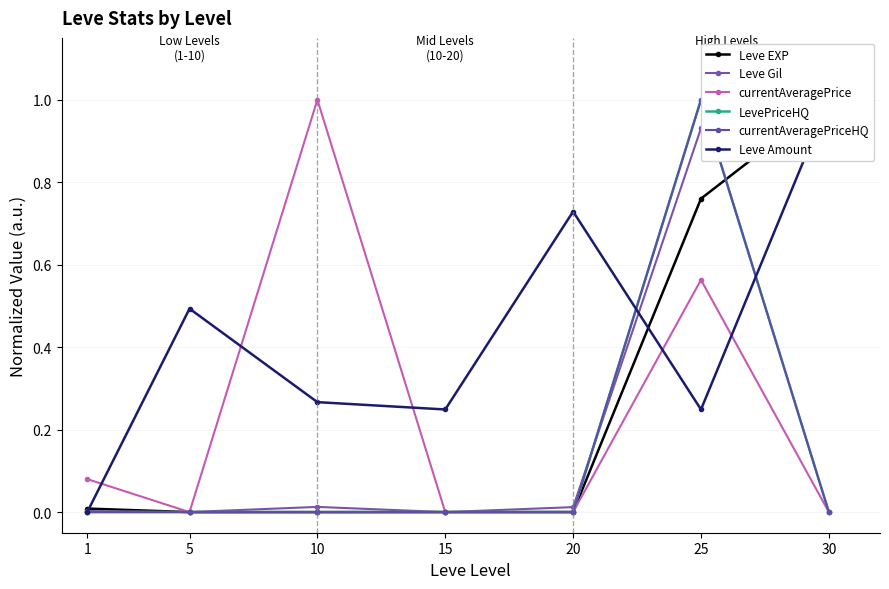

Which has a higher value, 20 or 30?

30